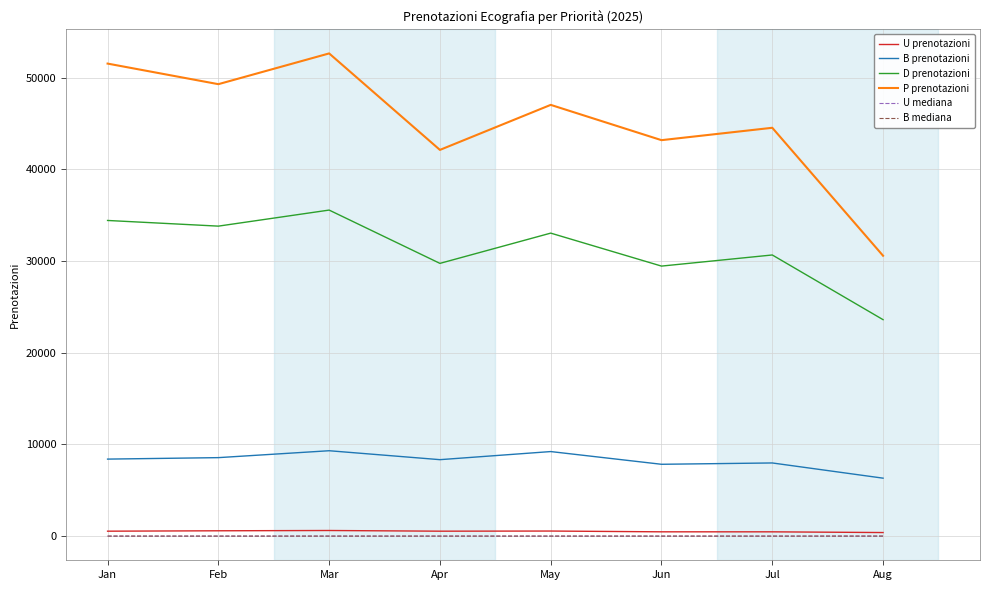

What is the sum of all B mediana values?

72